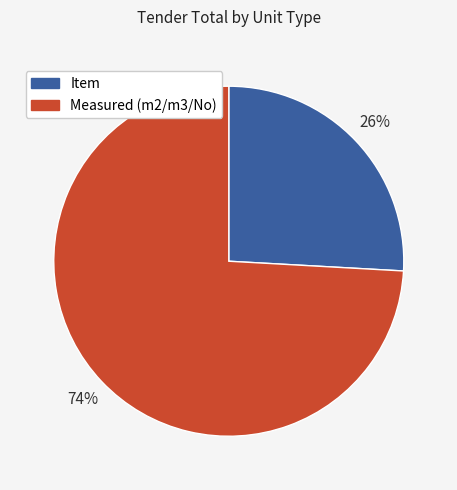

To the nearest percent, what is the difference between the largest and smallest slice percentages?

48%